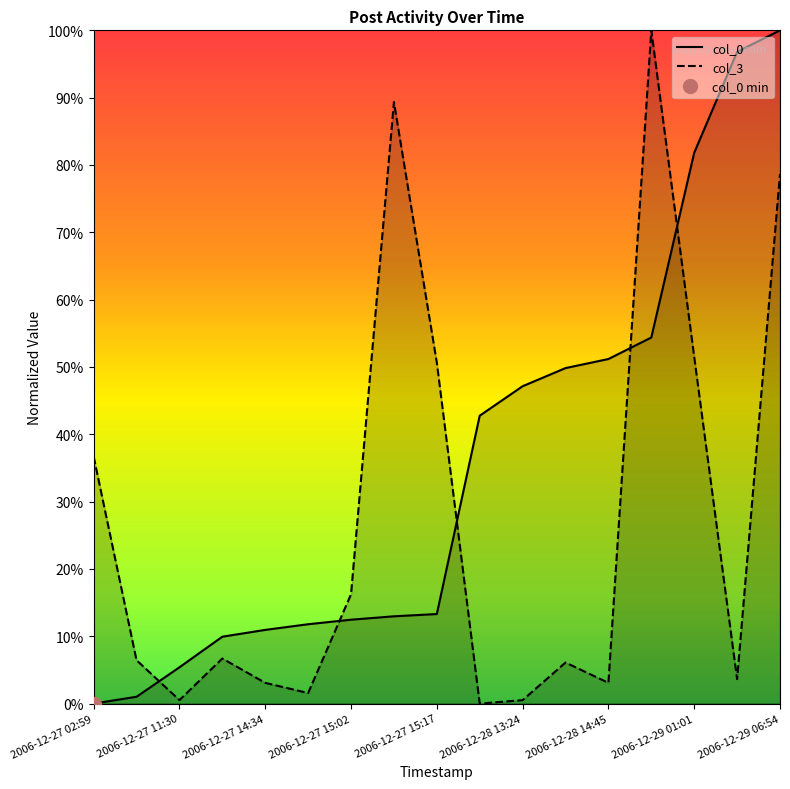

List the labels in order of col_0 value, smallest first.

2006-12-27 02:59, 2006-12-27 03:11, 2006-12-27 11:30, 2006-12-27 14:26, 2006-12-27 14:34, 2006-12-27 14:48, 2006-12-27 15:02, 2006-12-27 15:11, 2006-12-27 15:17, 2006-12-28 05:22, 2006-12-28 13:24, 2006-12-28 14:24, 2006-12-28 14:45, 2006-12-28 16:10, 2006-12-29 01:01, 2006-12-29 04:51, 2006-12-29 06:54